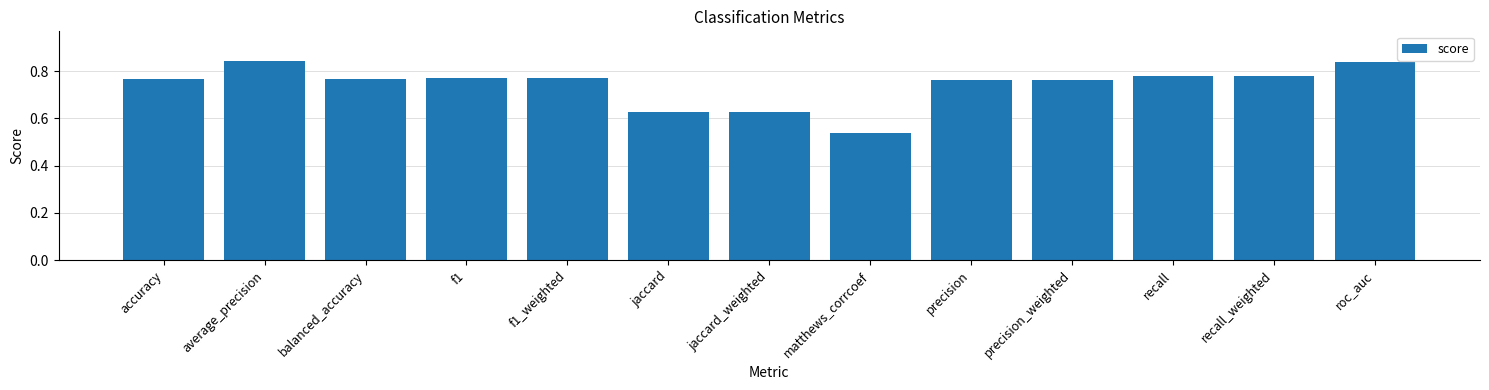

What position from the left is precision_weighted?

10